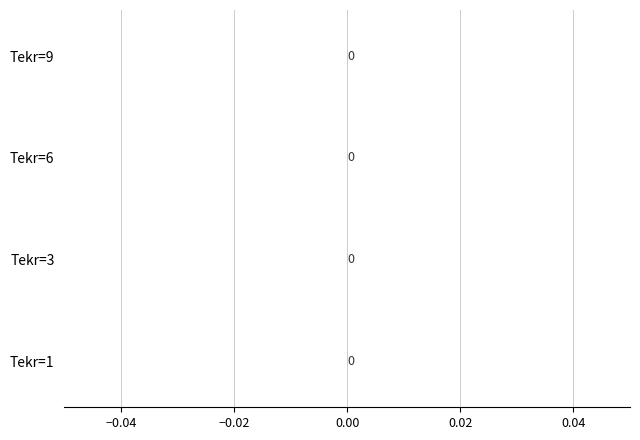

Count the number of data series in this chart.

1